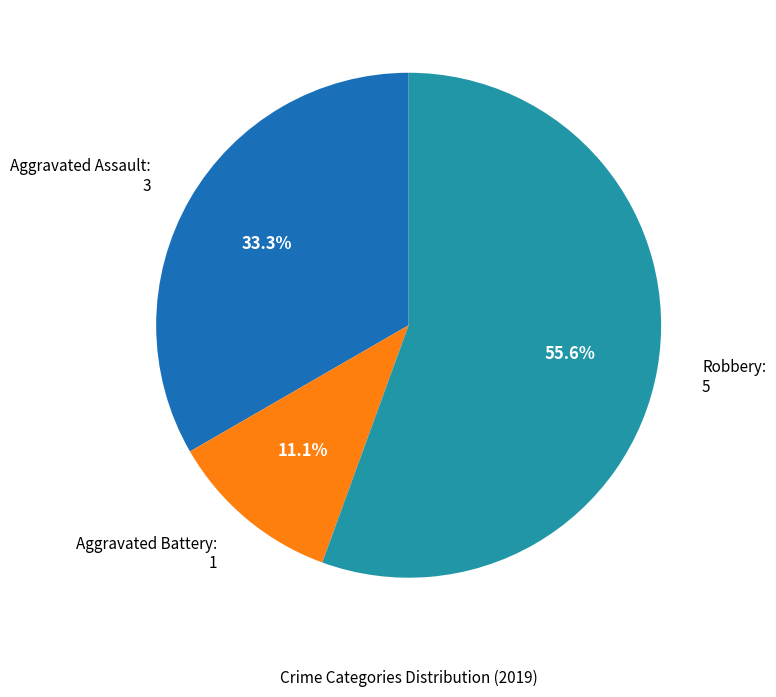

True or false: Aggravated Battery accounts for 11% of the total.

True